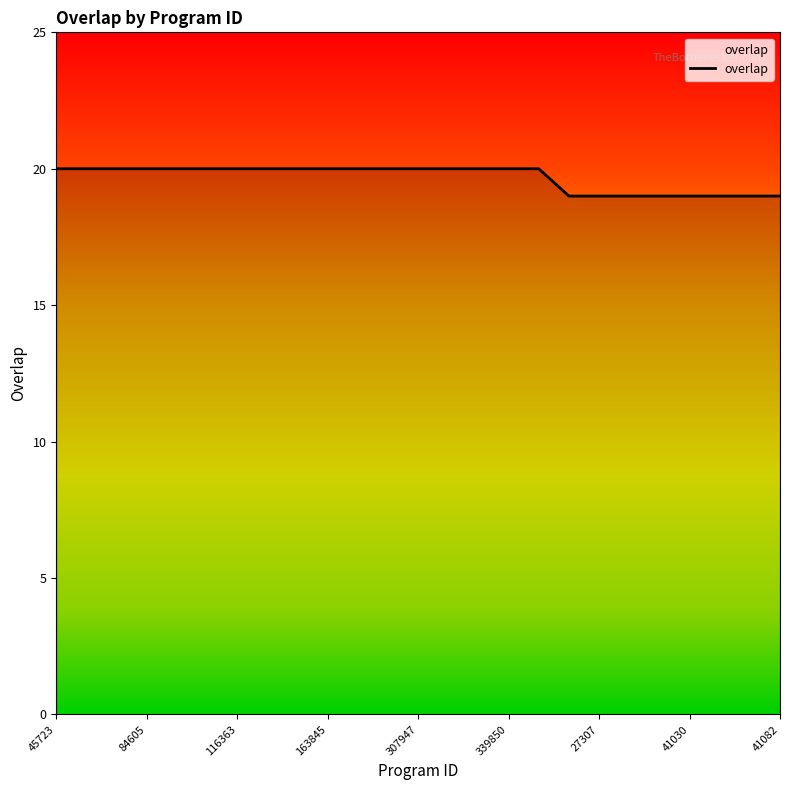

What is the greatest value displayed?

20